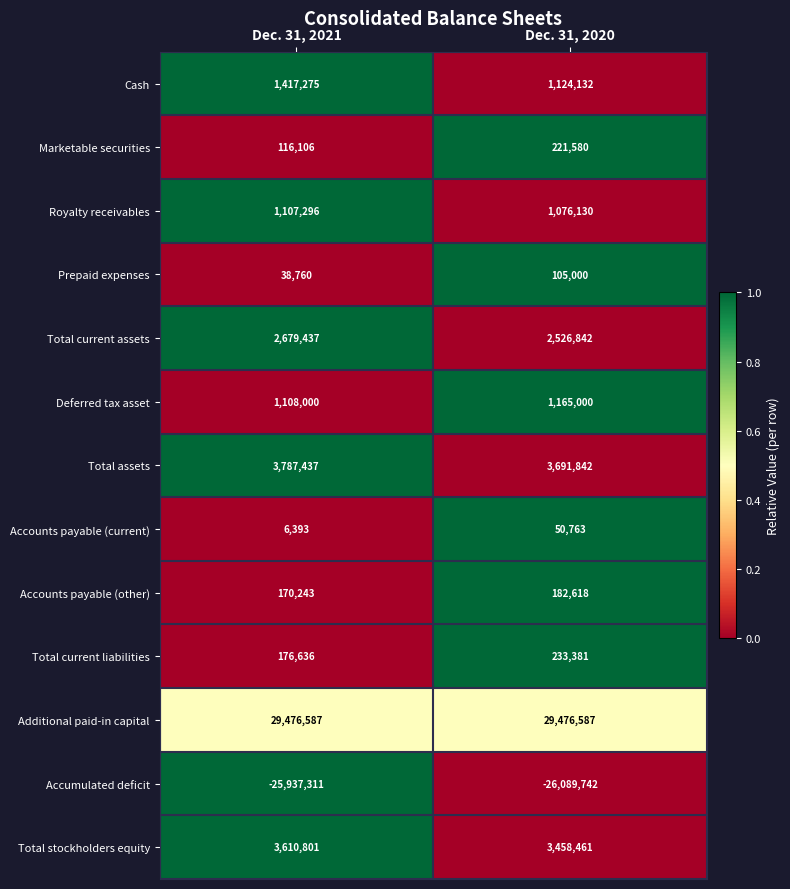

What is the total value across all series at Dec. 31, 2020?

17222594